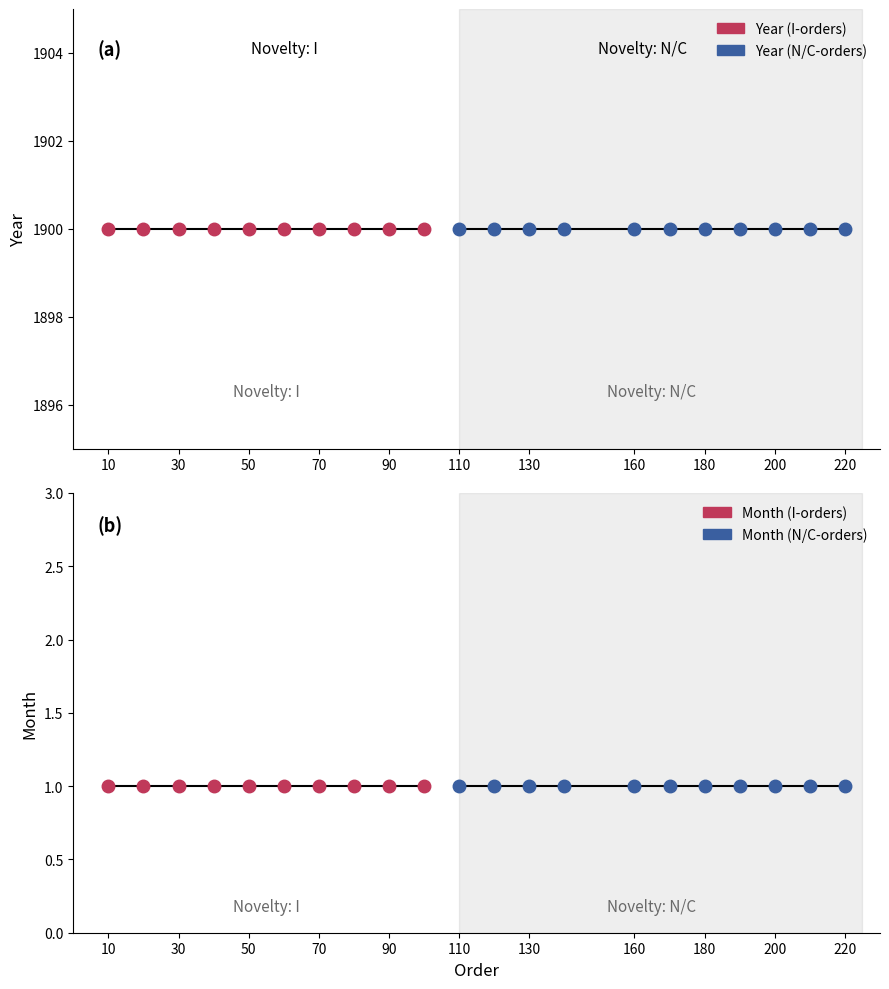

Does the chart have visible grid lines?

No